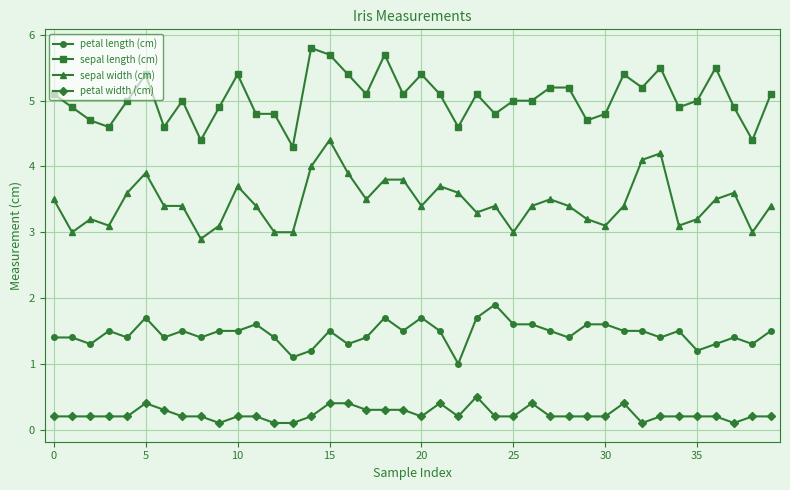

At how many categories does at least one series exceed 2?

40